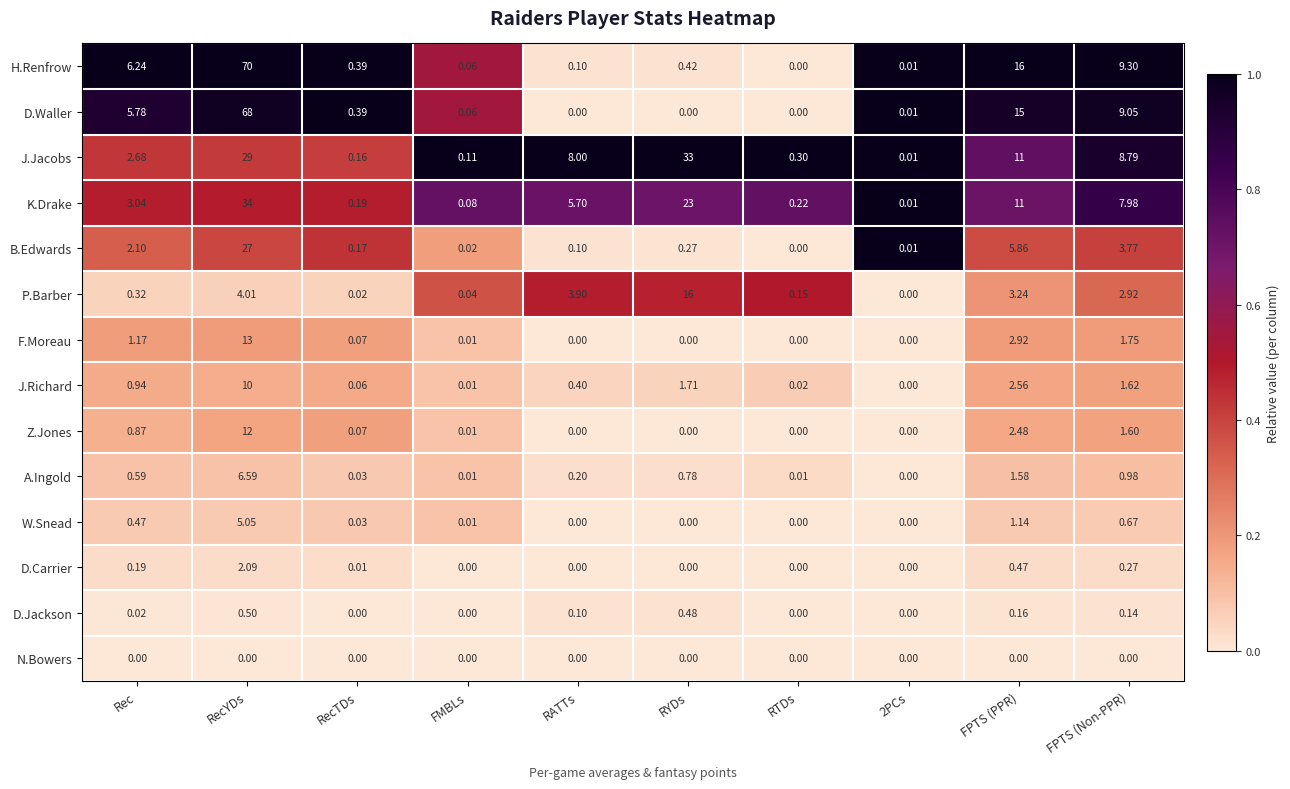

Which series has the largest total across all categories?

H.Renfrow